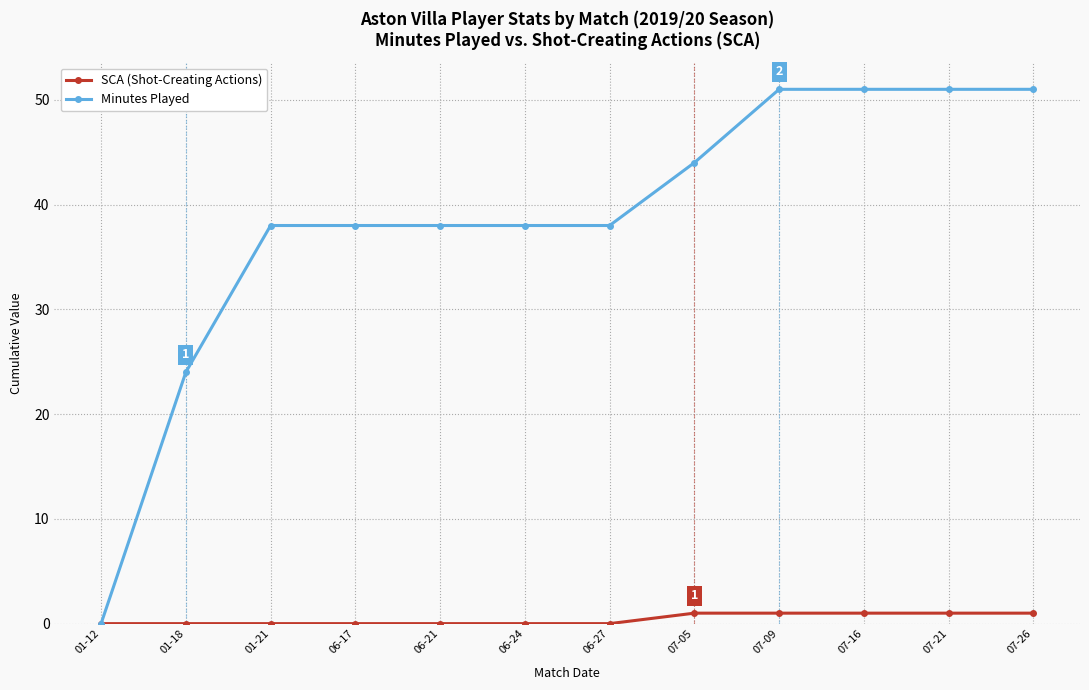

Is the value of SCA (Shot-Creating Actions) at 06-27 greater than the value of Minutes Played at 07-16?

No